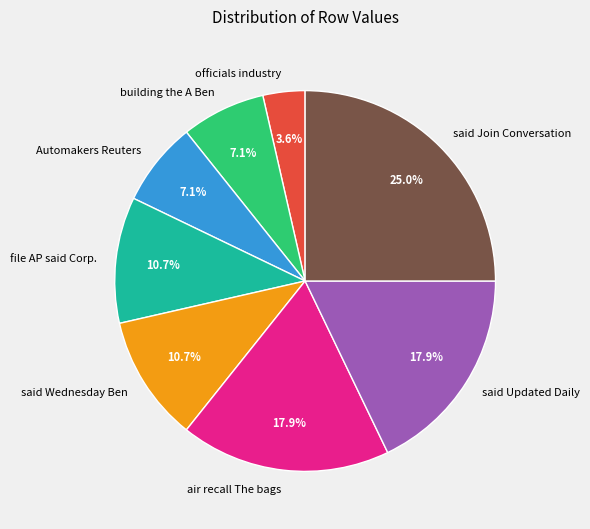

True or false: officials industry accounts for 4% of the total.

True